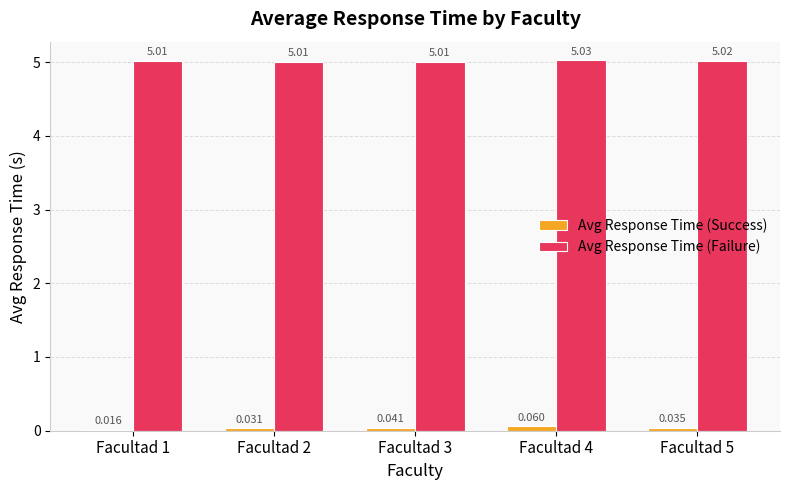

Rank the series at Facultad 1 from highest to lowest value.

Avg Response Time (Failure), Avg Response Time (Success)